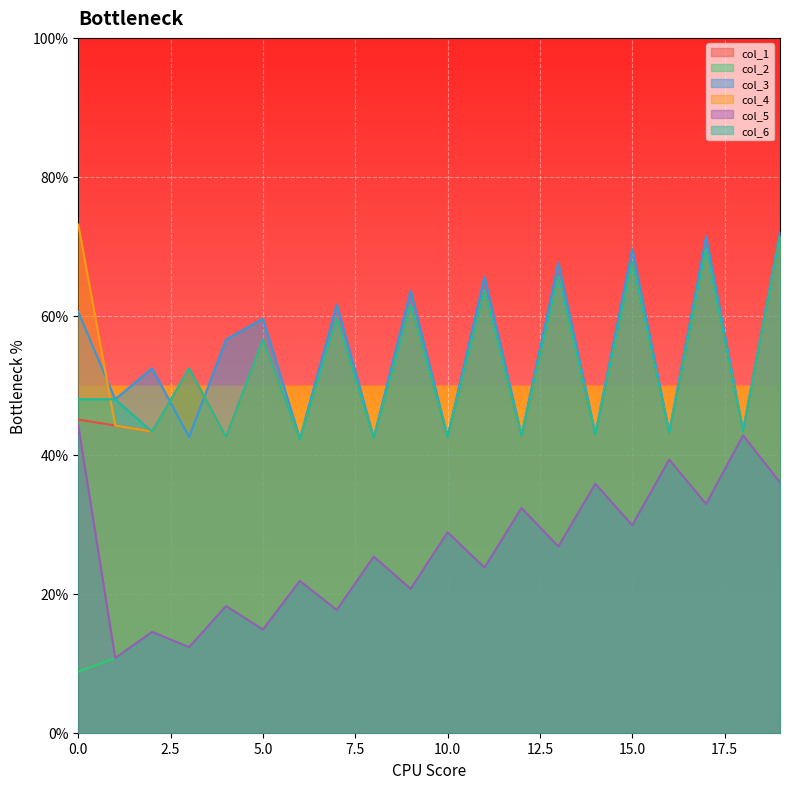

How many lines are shown in the chart?

6